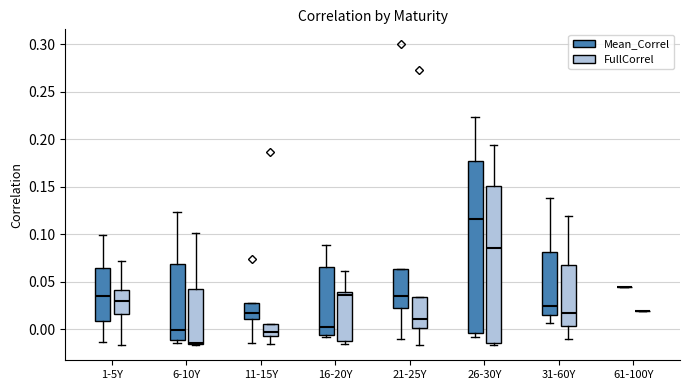

Where does the median line of the box for 21-25Y (FullCorrel) sit on the y-axis? The values are not printed on the chart, so give them approximately, as read against the axis.

0.010